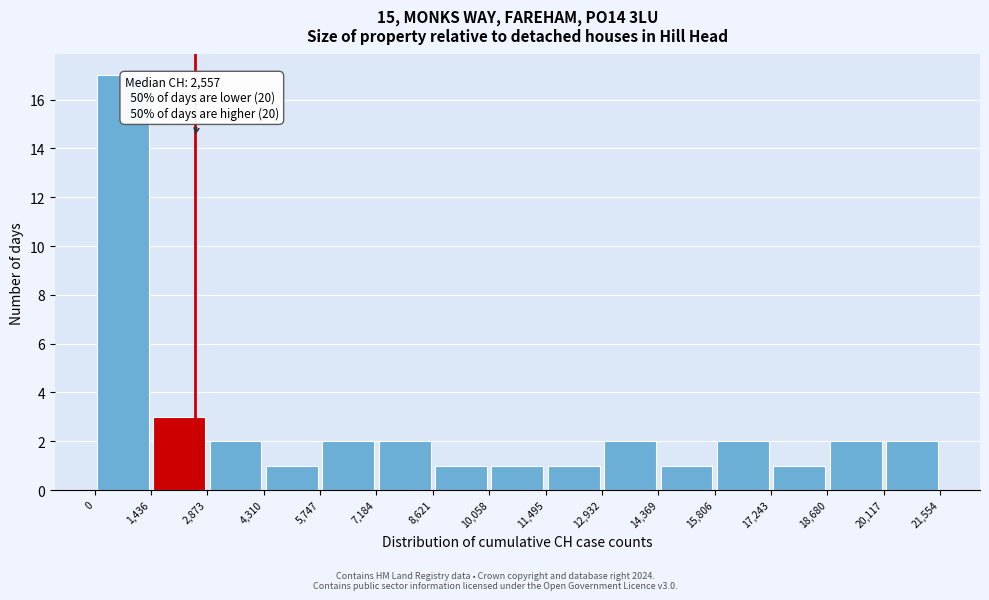

Which range on the x-axis has the tallest bar?

0 to 1,436